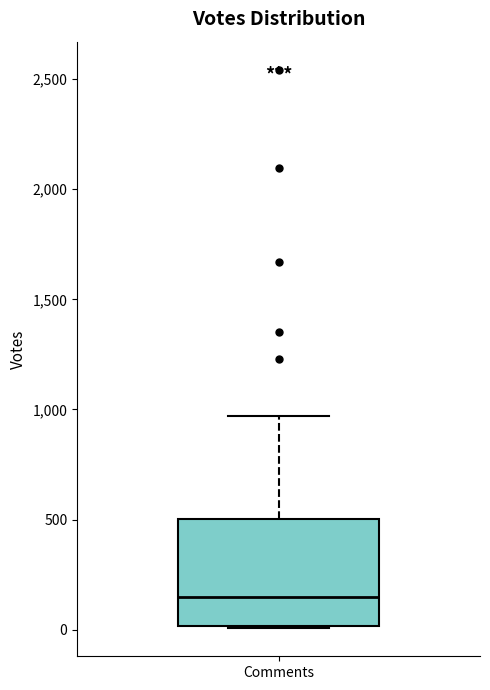

Read this box plot against the y-axis: the position of the median line, the range covered by the box, and the ends of both whiskers. The values are not printed on the chart, so give them approximately, as read against the axis.

median 150, box 0 to 500, whiskers 0 to 950